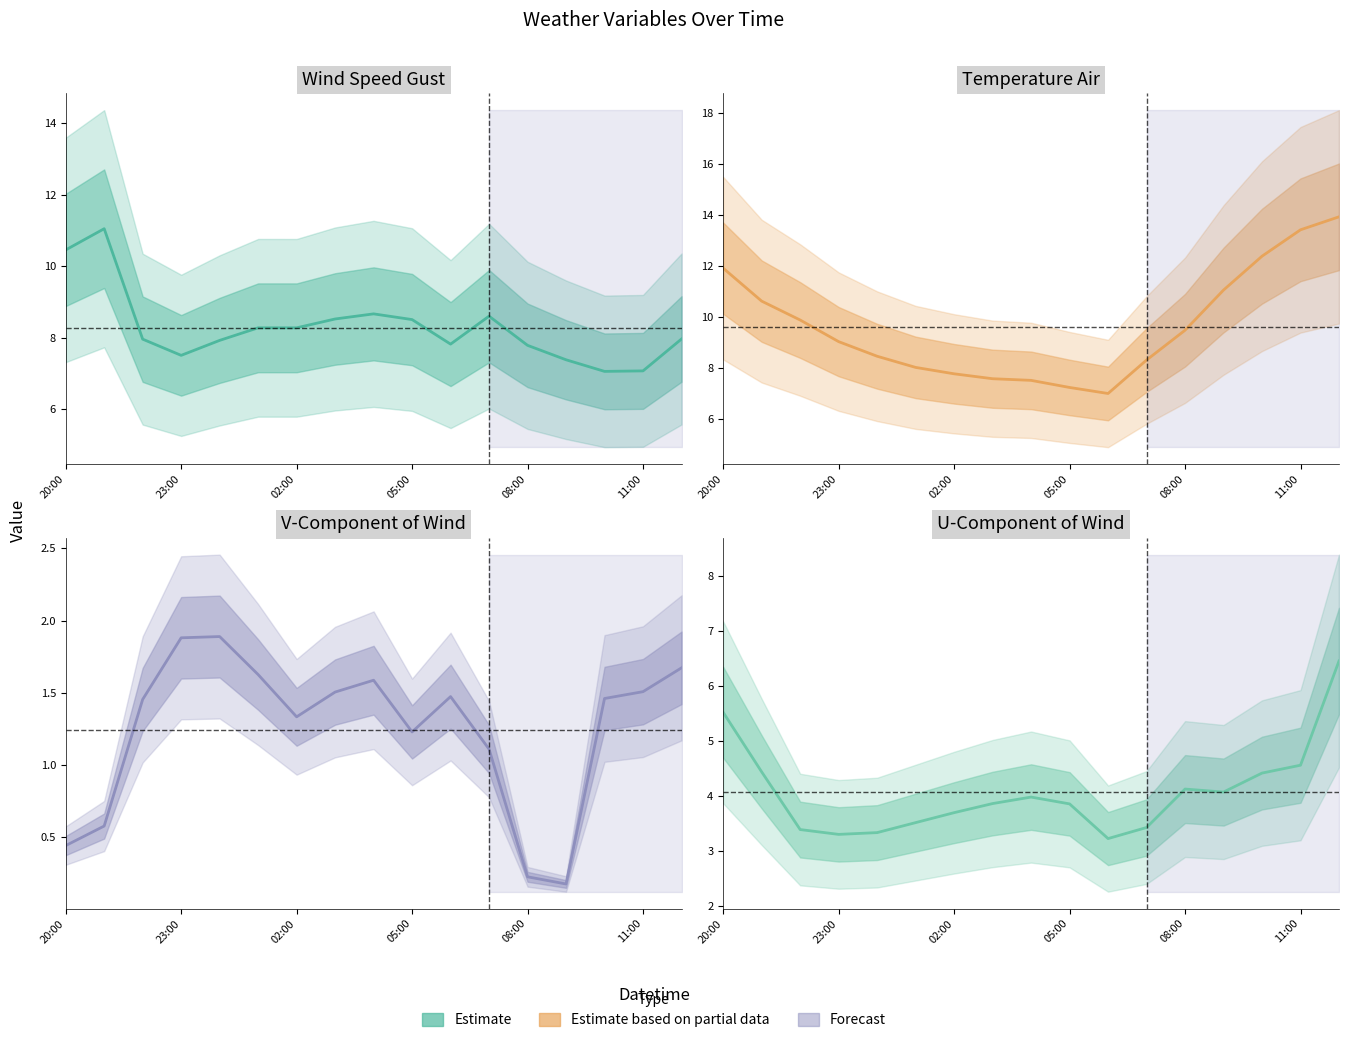

Reading left to right, extract all data points from this chart.

wind_speed_gust: 10.5	11.0	8.0	7.5	7.9	8.3	8.3	8.5	8.7	8.5	7.8	8.6	7.8	7.4	7.1	7.1	8.0
temp_air: 11.9	10.6	9.9	9.0	8.5	8.0	7.8	7.6	7.5	7.2	7.0	8.3	9.5	11.1	12.4	13.4	13.9
v-component_of_wind: 0.4	0.6	1.5	1.9	1.9	1.6	1.3	1.5	1.6	1.2	1.5	1.1	0.2	0.2	1.5	1.5	1.7
u-component_of_wind: 5.5	4.4	3.4	3.3	3.3	3.5	3.7	3.9	4.0	3.8	3.2	3.4	4.1	4.1	4.4	4.6	6.4